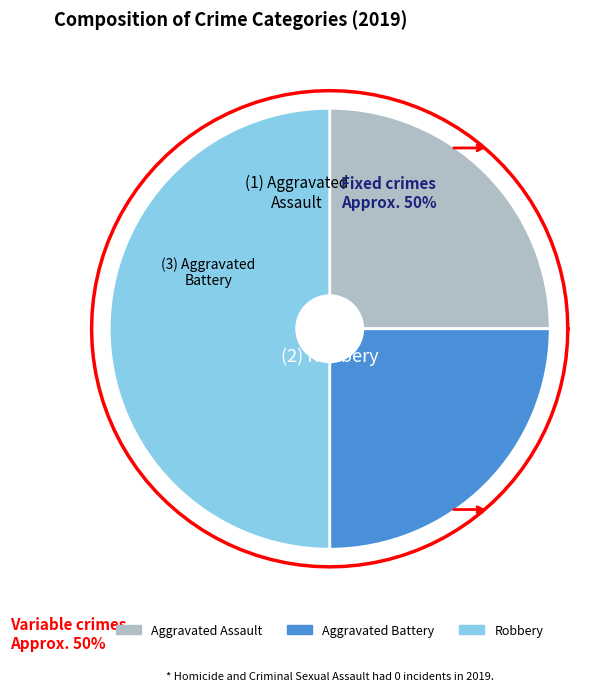

Rank the categories by value from lowest to highest.

Aggravated Assault, Aggravated Battery, Robbery